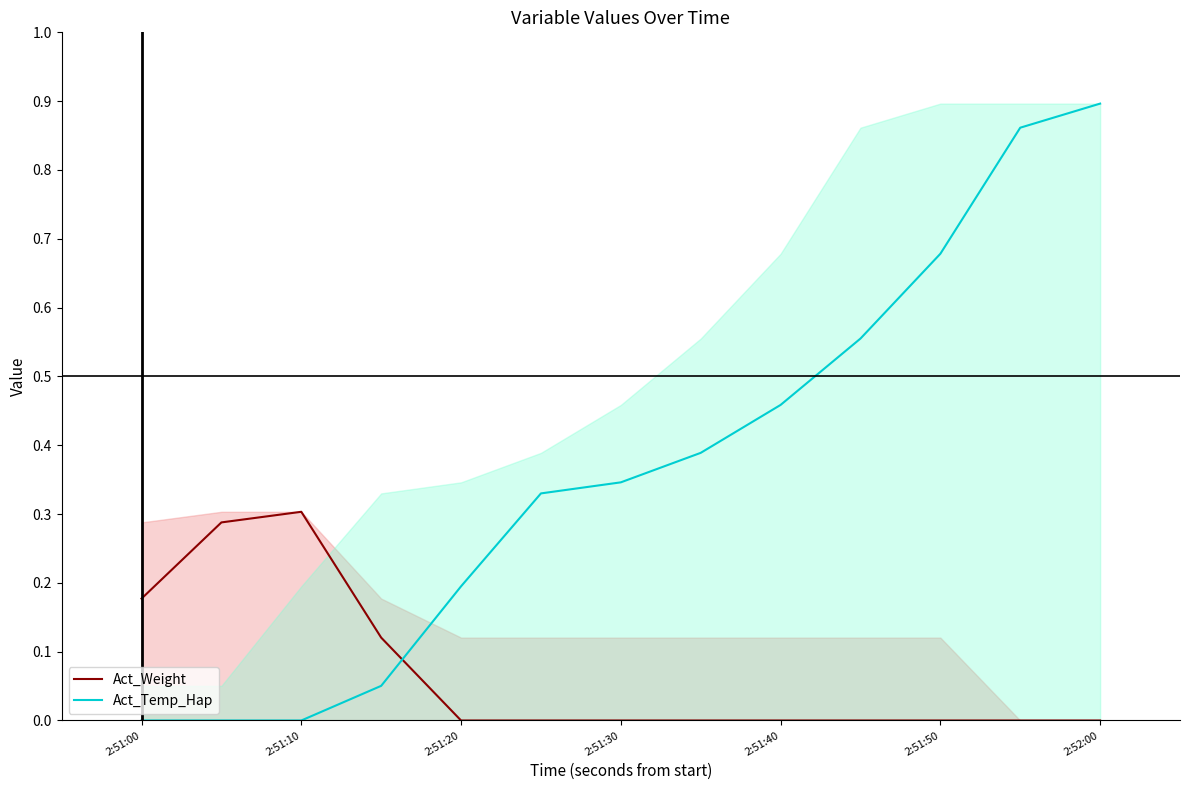

Reading left to right, what are all the values shown in this chart?

Act_Weight: 0.2	0.3	0.3	0.1	0.0	0.0	0.0	0.0	0.0	0.0	0.0	0.0	0.0
Act_Temp_Hap: 0.0	0.0	0.0	0.1	0.2	0.3	0.3	0.4	0.5	0.6	0.7	0.9	0.9